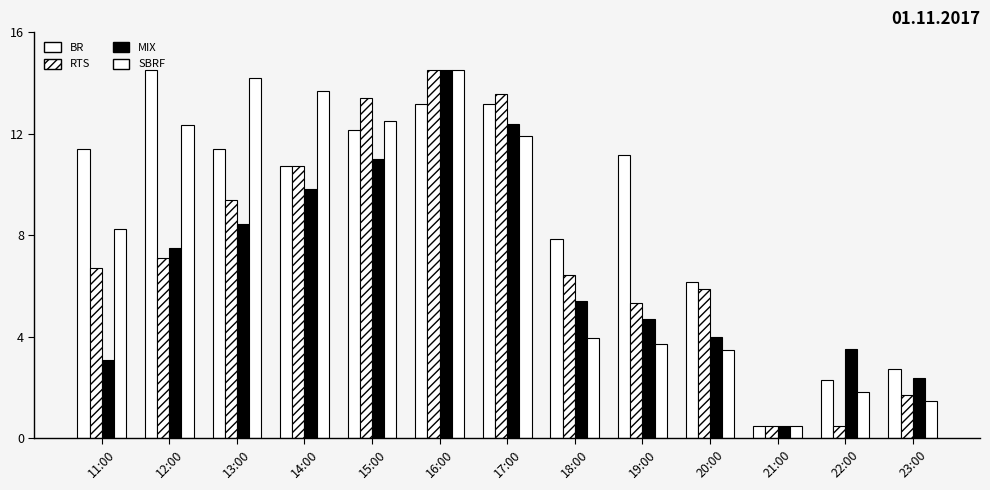

What is the difference between the highest and lowest values at 23:00?

1.2